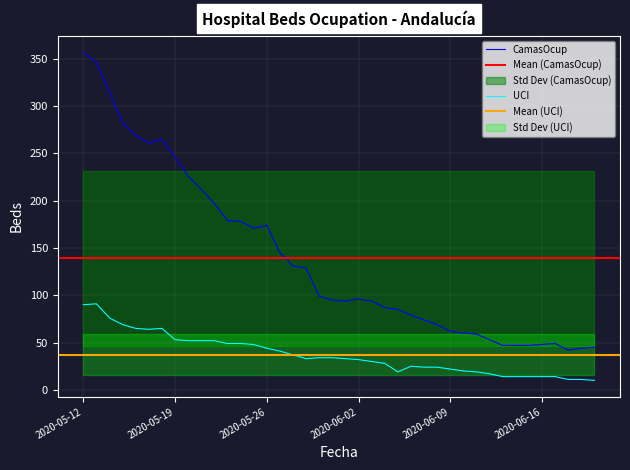

What is the approximate value of UCI at 2020-05-14, to the nearest 10?

80